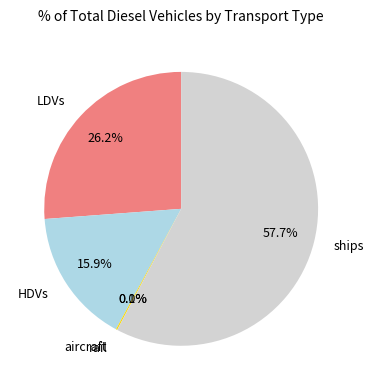

What percentage is the ships slice, to the nearest percent?

58%